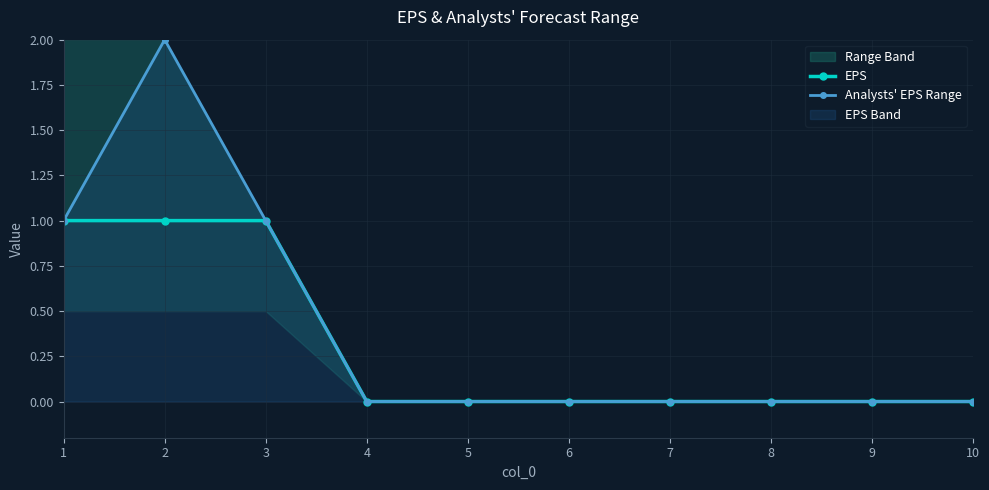

The EPS series shows 1 at 3. True or false?

True